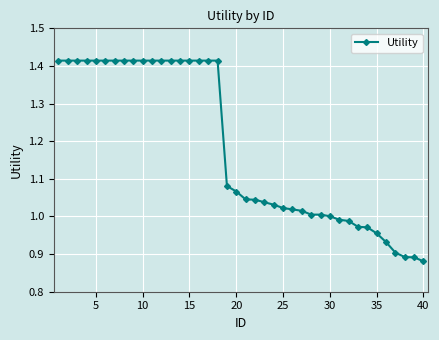

What is the difference between the second highest and second lowest values?

0.5